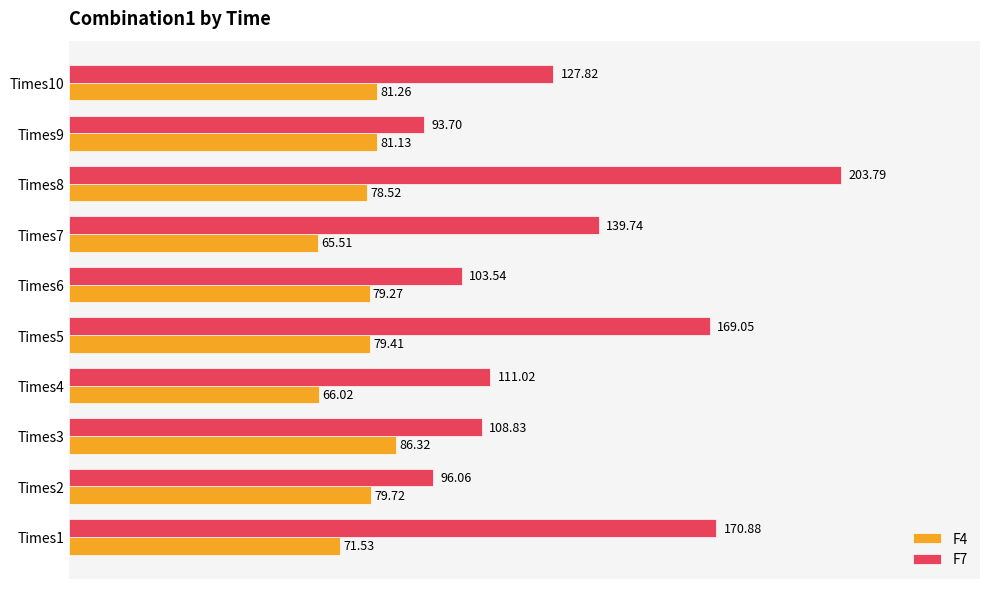

Which series has the widest spread of values?

F7